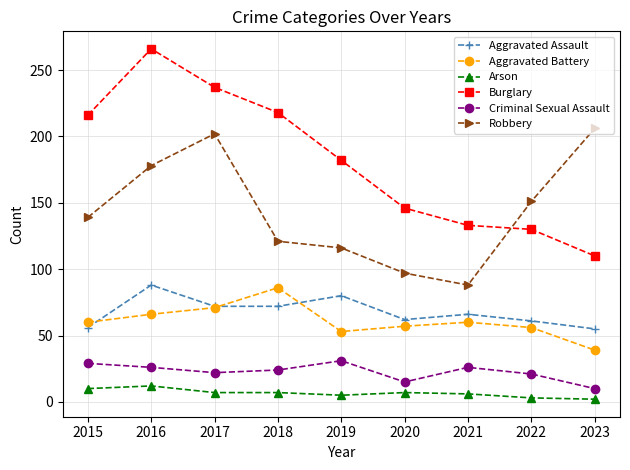

The Aggravated Battery series shows 71 at 2017. True or false?

True